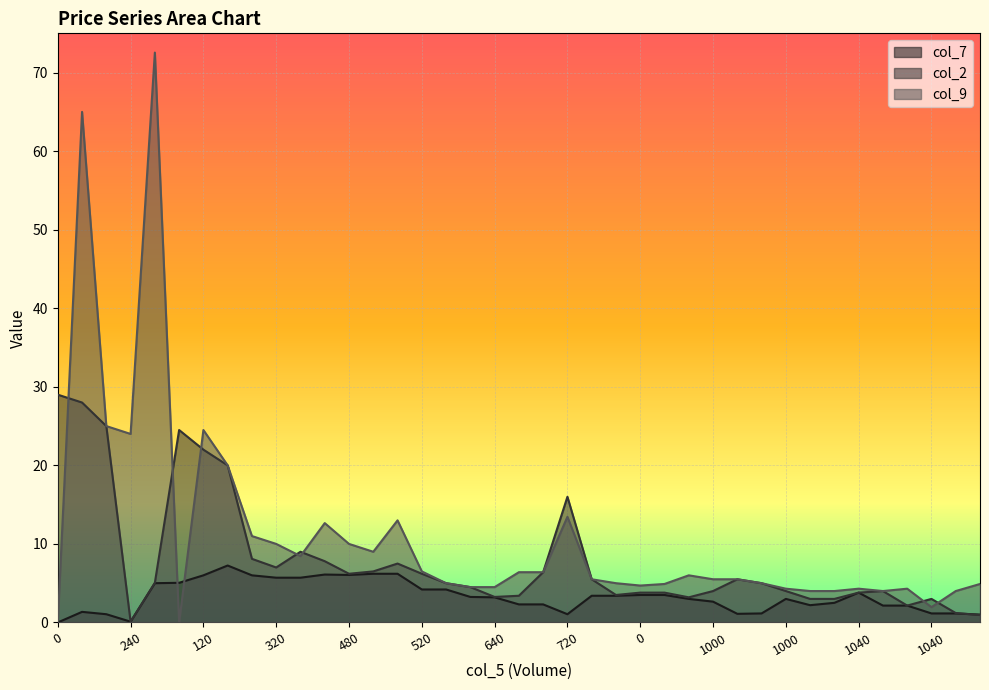

What are all the series names shown in the legend?

col_7, col_2, col_9